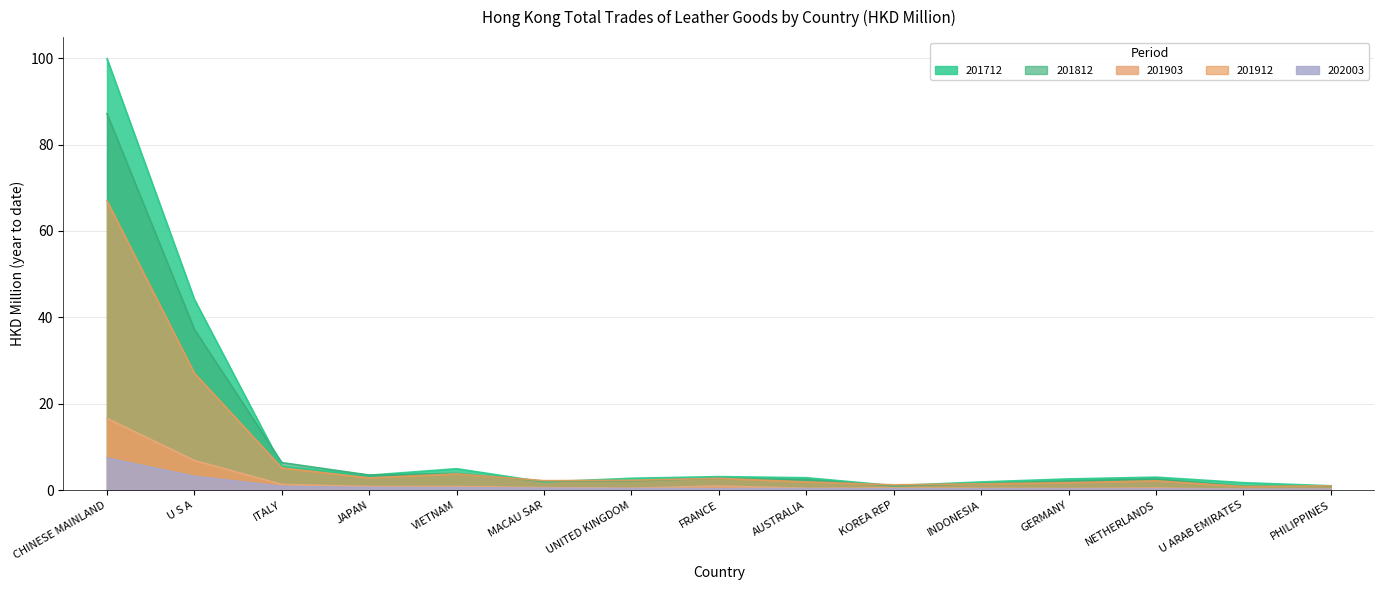

Reading left to right, list all the values displayed in this chart.

201712: CHINESE MAINLAND=99.9	U S A=44.1	ITALY=5.6	JAPAN=3.5	VIETNAM=5.0	MACAU SAR=1.9	UNITED KINGDOM=2.7	FRANCE=3.1	AUSTRALIA=2.9	KOREA REP=1.0	INDONESIA=1.9	GERMANY=2.6	NETHERLANDS=3.0	U ARAB EMIRATES=1.7	PHILIPPINES=1.0
201812: CHINESE MAINLAND=87.1	U S A=37.2	ITALY=6.4	JAPAN=3.5	VIETNAM=3.9	MACAU SAR=2.1	UNITED KINGDOM=2.2	FRANCE=2.7	AUSTRALIA=2.4	KOREA REP=1.0	INDONESIA=1.5	GERMANY=2.1	NETHERLANDS=2.6	U ARAB EMIRATES=0.9	PHILIPPINES=0.9
201903: CHINESE MAINLAND=16.6	U S A=6.9	ITALY=1.3	JAPAN=0.8	VIETNAM=0.8	MACAU SAR=0.6	UNITED KINGDOM=0.4	FRANCE=1.0	AUSTRALIA=0.4	KOREA REP=0.5	INDONESIA=0.4	GERMANY=0.4	NETHERLANDS=0.5	U ARAB EMIRATES=0.2	PHILIPPINES=0.2
201912: CHINESE MAINLAND=67.0	U S A=27.1	ITALY=5.1	JAPAN=2.8	VIETNAM=3.8	MACAU SAR=2.2	UNITED KINGDOM=2.3	FRANCE=2.7	AUSTRALIA=1.9	KOREA REP=1.2	INDONESIA=1.5	GERMANY=1.7	NETHERLANDS=2.1	U ARAB EMIRATES=0.8	PHILIPPINES=1.0
202003: CHINESE MAINLAND=7.4	U S A=3.2	ITALY=0.9	JAPAN=0.6	VIETNAM=0.6	MACAU SAR=0.4	UNITED KINGDOM=0.4	FRANCE=0.4	AUSTRALIA=0.3	KOREA REP=0.3	INDONESIA=0.3	GERMANY=0.3	NETHERLANDS=0.2	U ARAB EMIRATES=0.2	PHILIPPINES=0.2